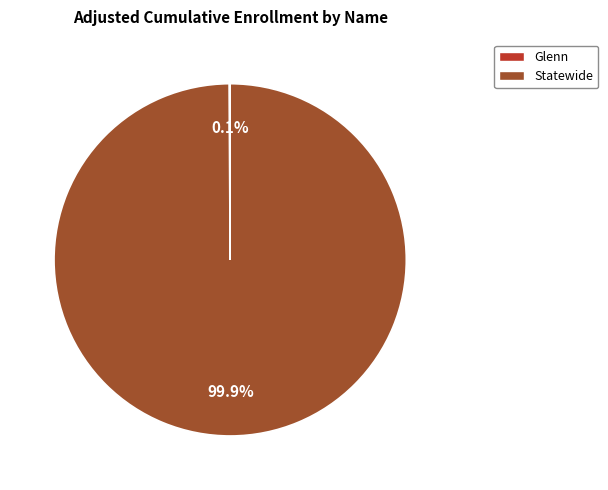

What percentage is NOT represented by Statewide?

0.1%